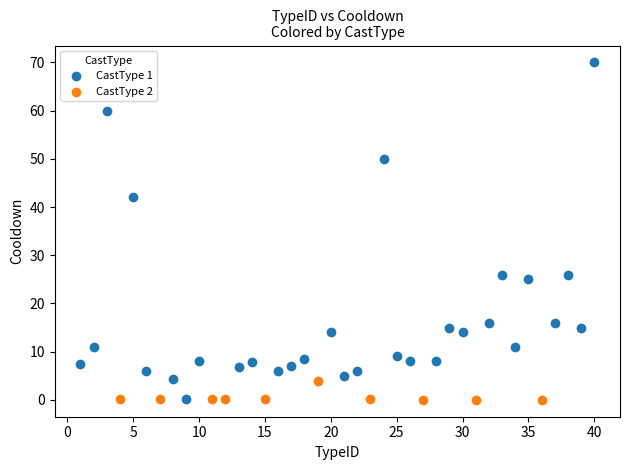

Which series reaches the maximum Y coordinate?

CastType 1